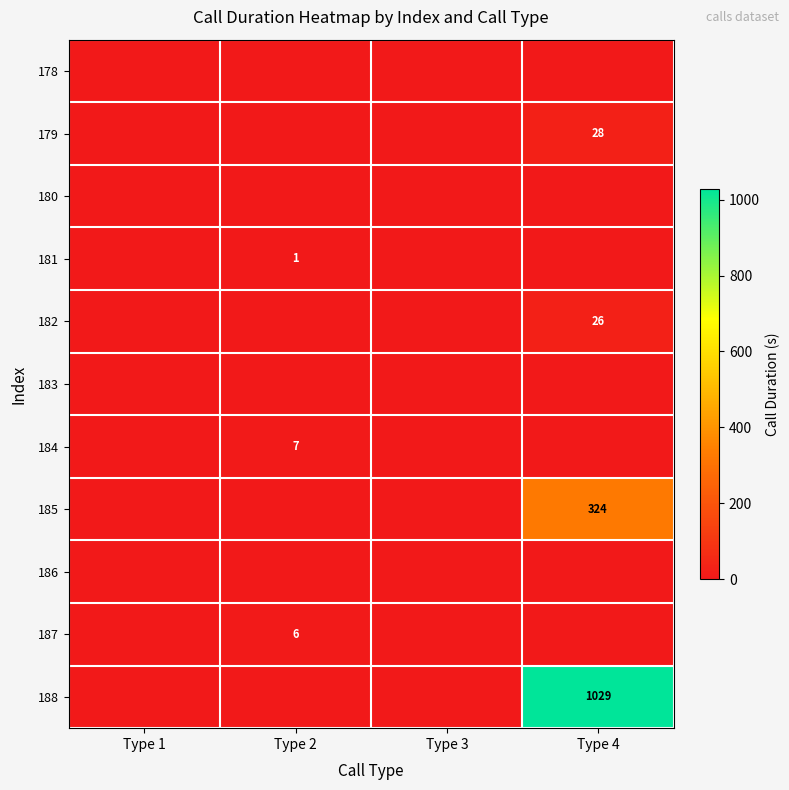

Rank the categories by 184 value from lowest to highest.

Type 1, Type 3, Type 4, Type 2